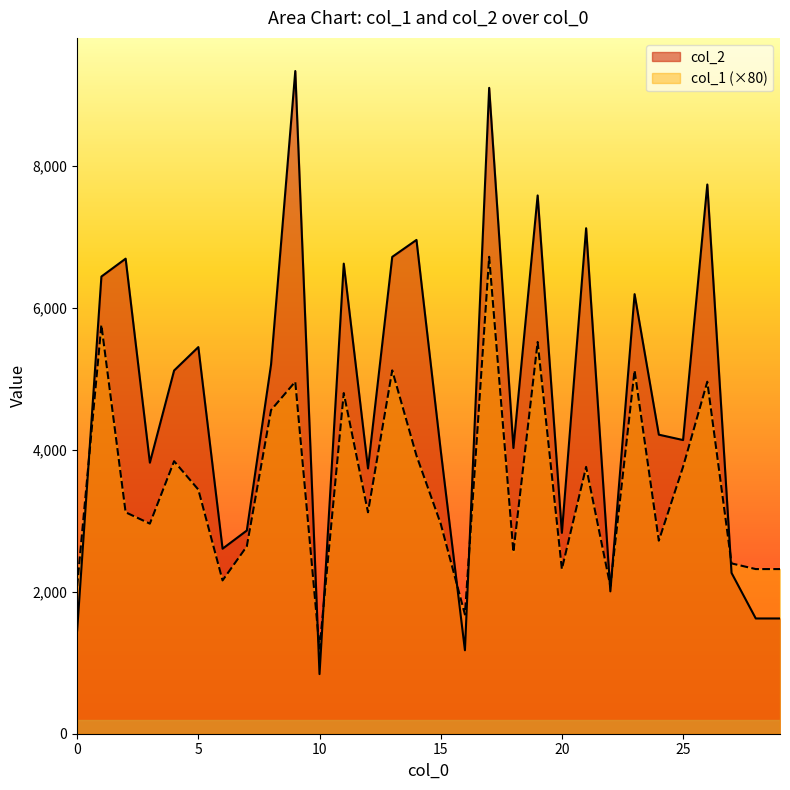

What is the value of the col_2 point at the 4th from the left?

3819